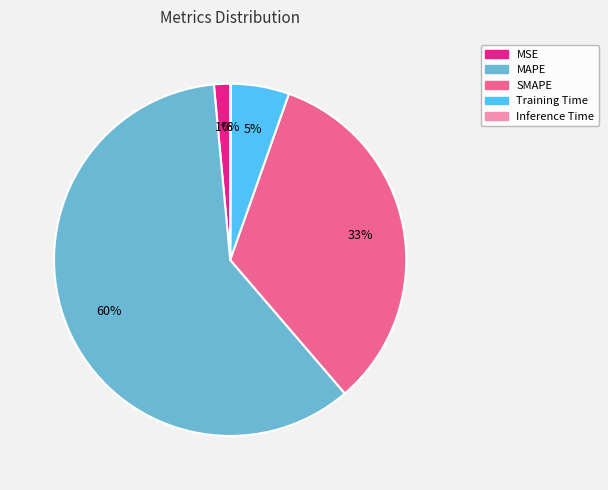

To the nearest percent, what is the average slice percentage?

20%